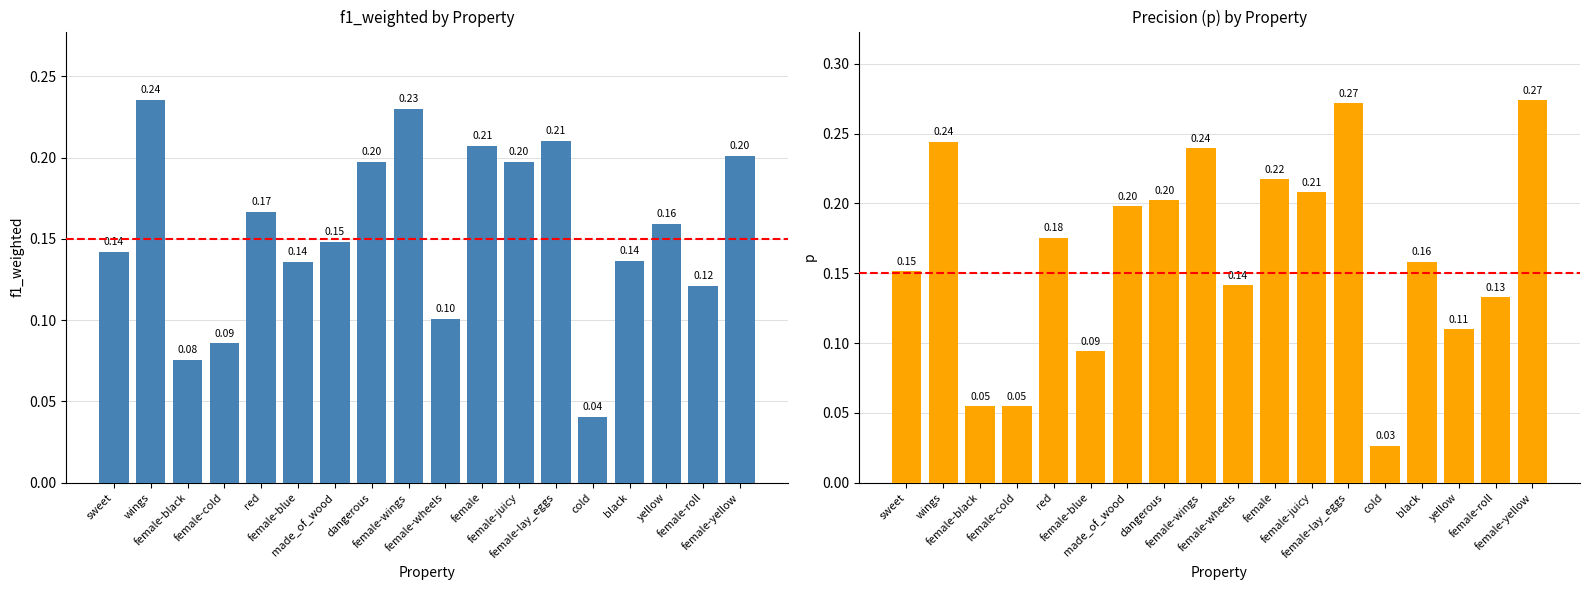

Reading left to right, extract all data points from this chart.

f1_weighted: sweet=0.1	wings=0.2	female-black=0.1	female-cold=0.1	red=0.2	female-blue=0.1	made_of_wood=0.1	dangerous=0.2	female-wings=0.2	female-wheels=0.1	female=0.2	female-juicy=0.2	female-lay_eggs=0.2	cold=0.0	black=0.1	yellow=0.2	female-roll=0.1	female-yellow=0.2
p: sweet=0.2	wings=0.2	female-black=0.1	female-cold=0.1	red=0.2	female-blue=0.1	made_of_wood=0.2	dangerous=0.2	female-wings=0.2	female-wheels=0.1	female=0.2	female-juicy=0.2	female-lay_eggs=0.3	cold=0.0	black=0.2	yellow=0.1	female-roll=0.1	female-yellow=0.3